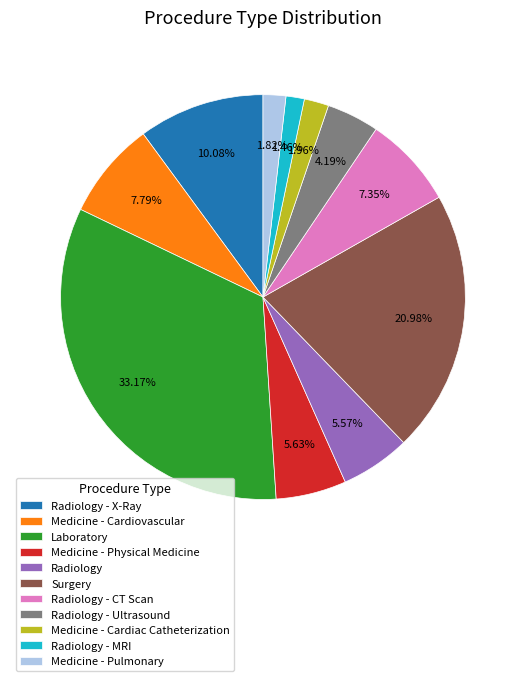

Does Medicine - Cardiac Catheterization represent more than half of the total?

No